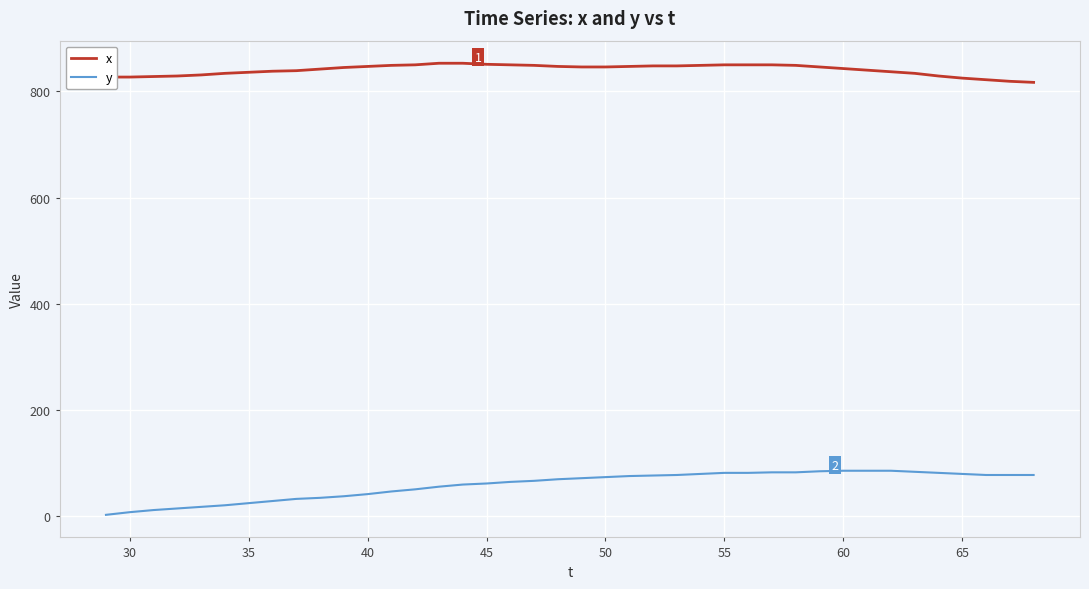

What is the difference between the maximum and minimum values in the y series?

83